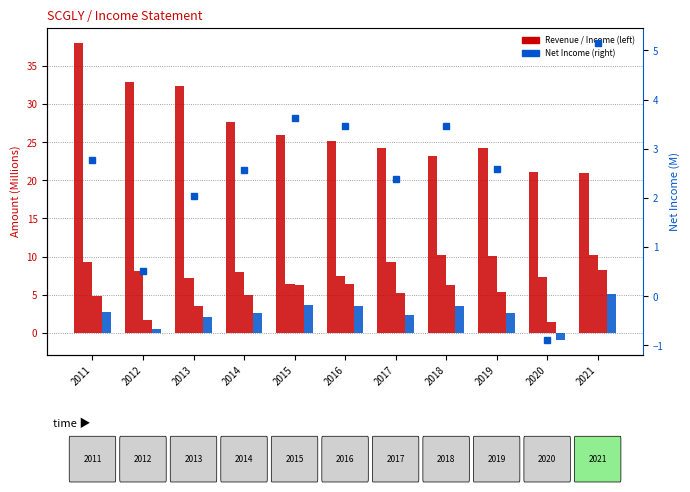

How many groups of bars are there?

11